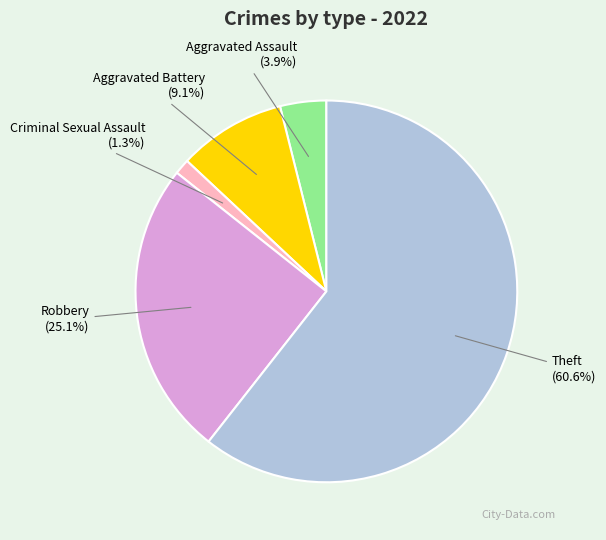

Which slice represents more than half of the pie?

Theft